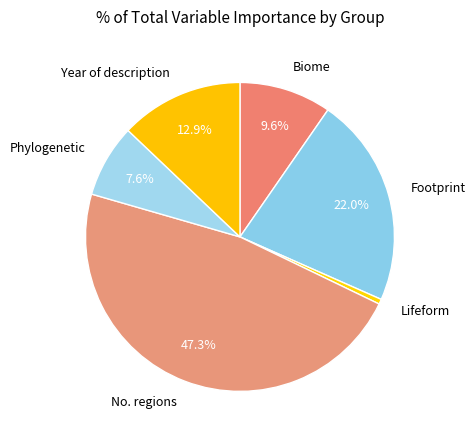

To the nearest percent, what portion does Biome represent?

10%